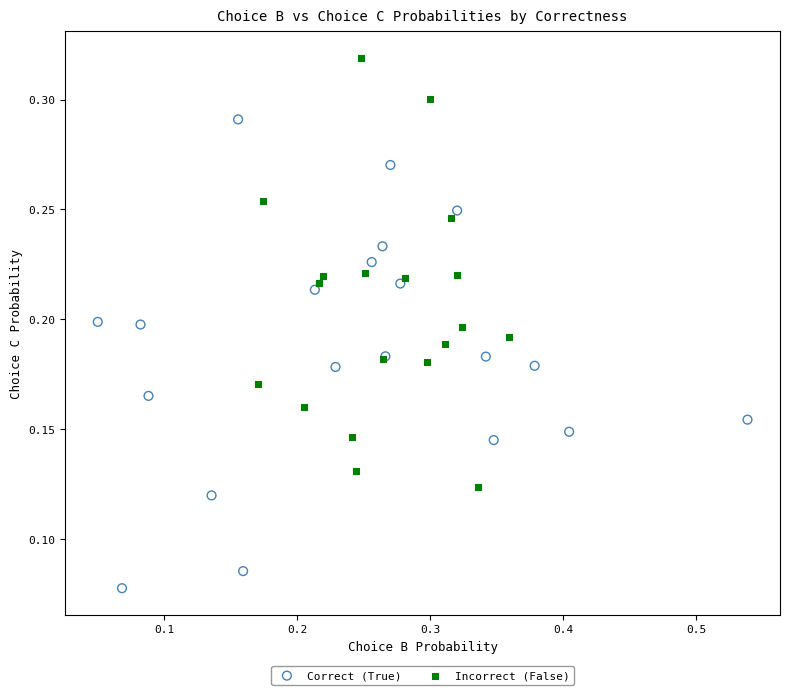

Which series has the widest spread of Y values?

Correct (True)